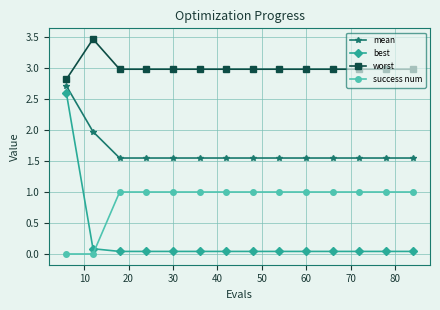

True or false: best and worst intersect in this chart.

False